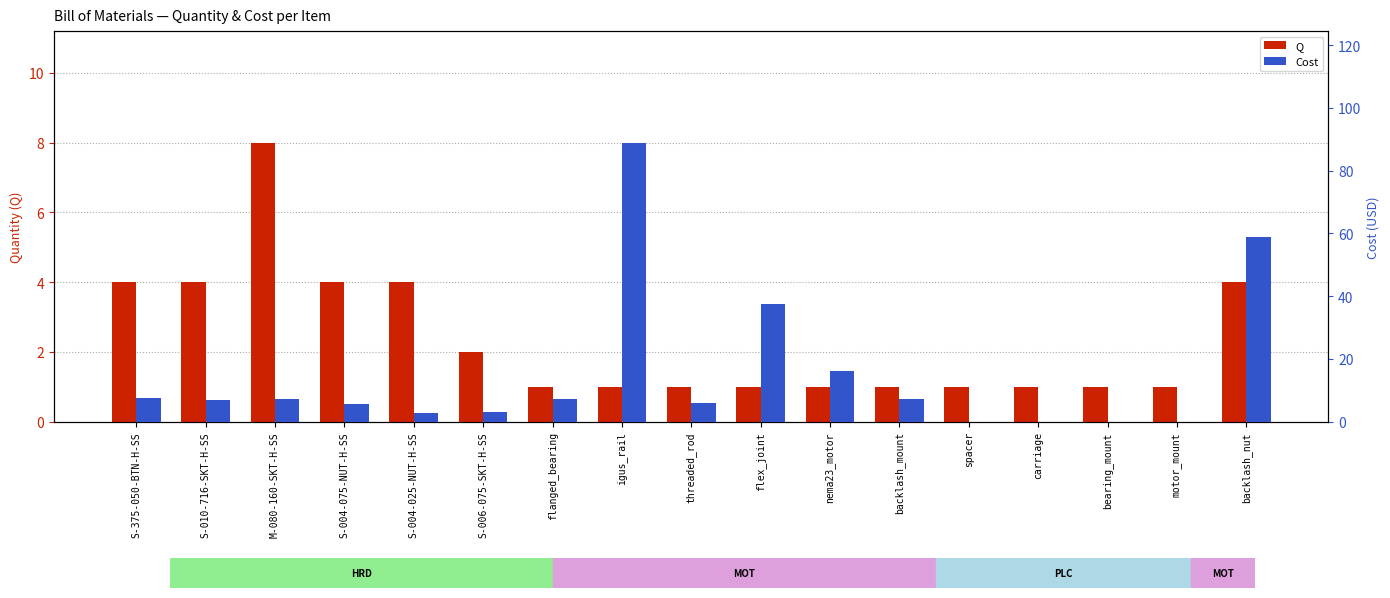

True or false: Q has a value of 1.0 at igus_rail.

True